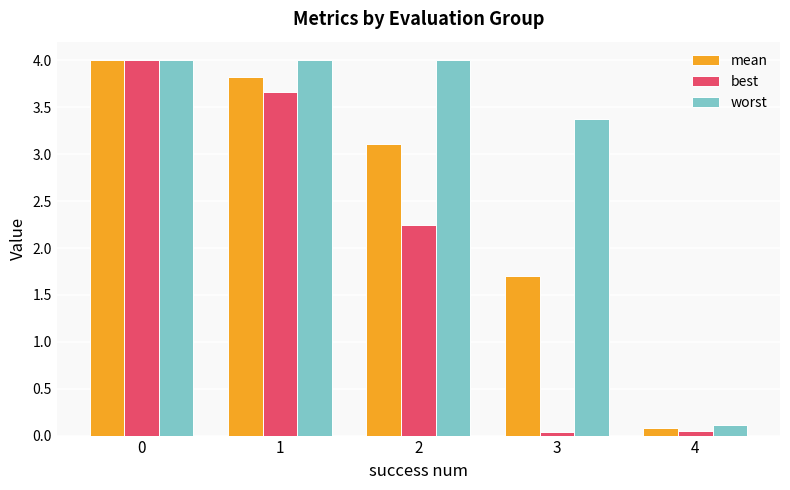

The mean series shows 2.4 at 1. True or false?

False